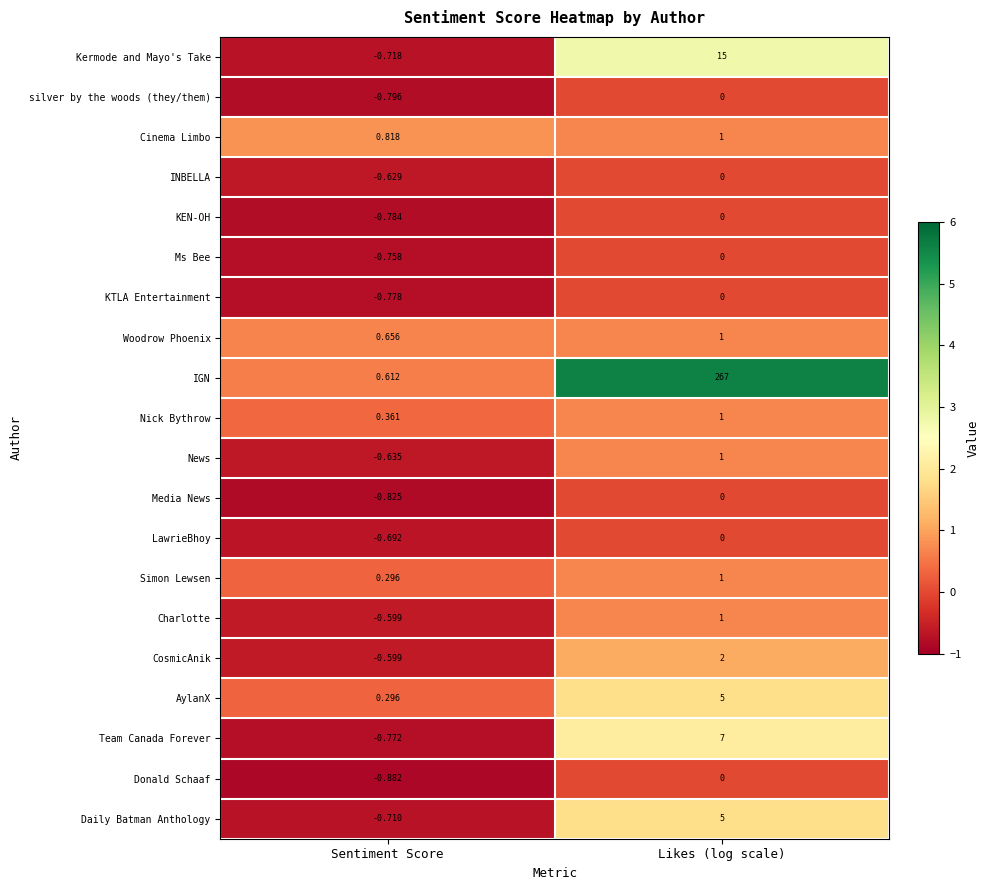

List the labels in order of Daily Batman Anthology value, smallest first.

Sentiment Score, Likes (log scale)